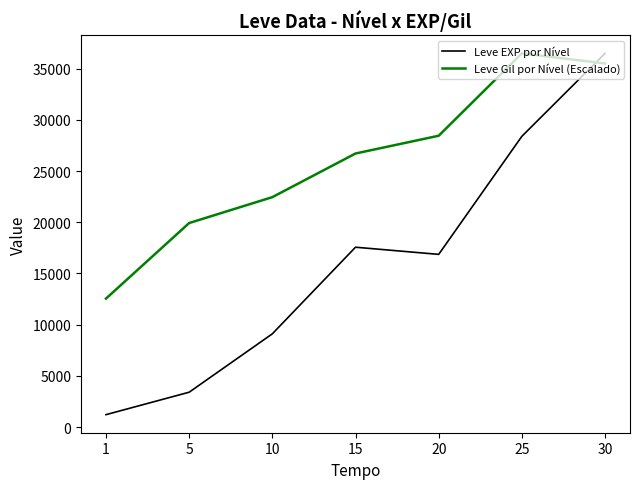

At which category does Leve Gil por Nível (Escalado) reach its first local peak?

25